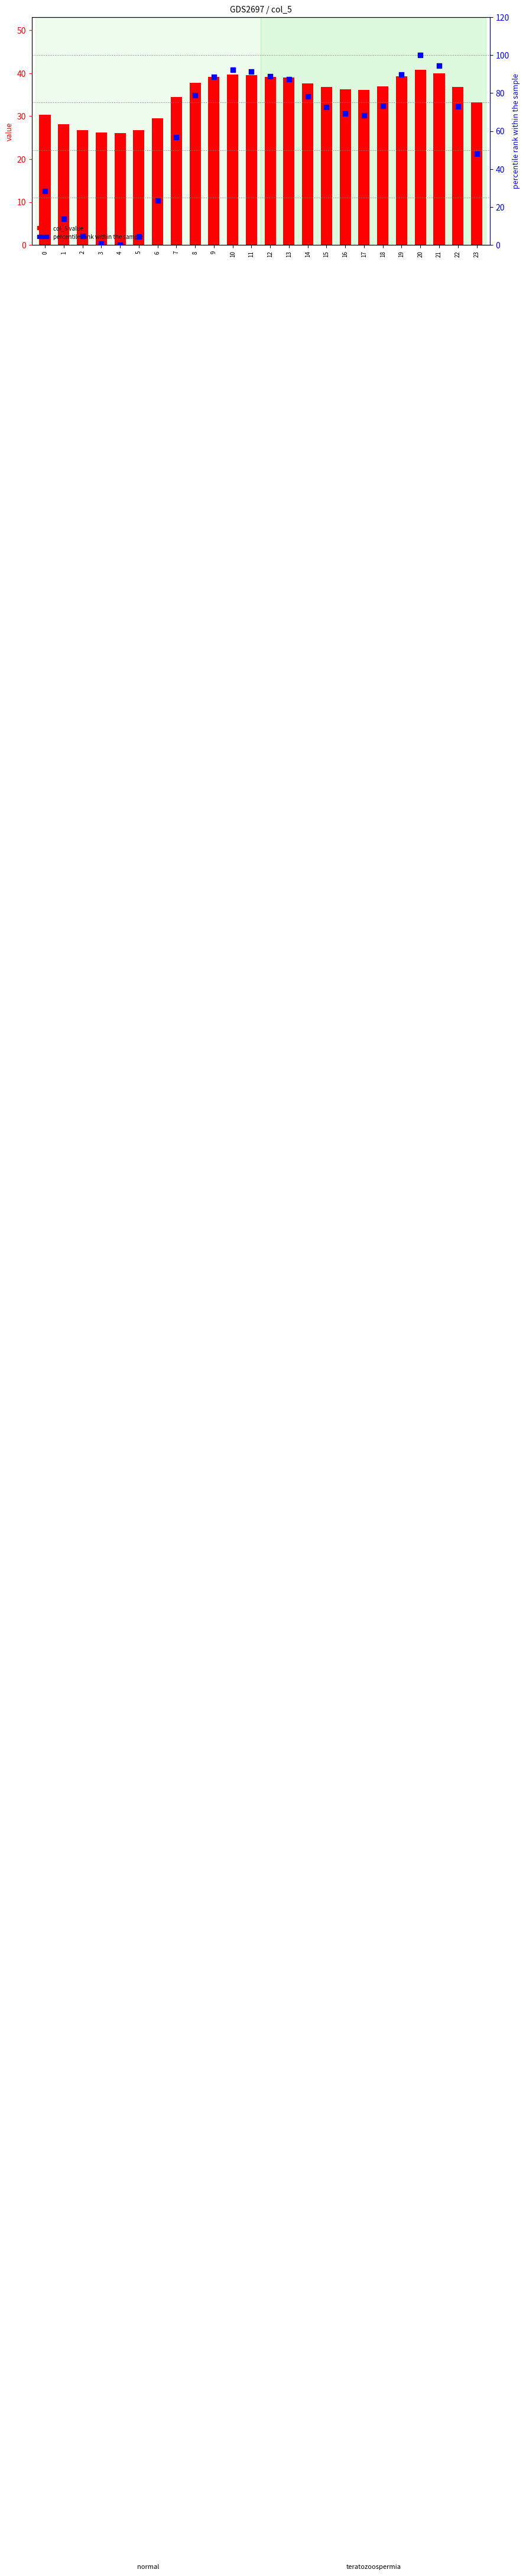

Which series contains the lowest Y value?

percentile rank within the sample